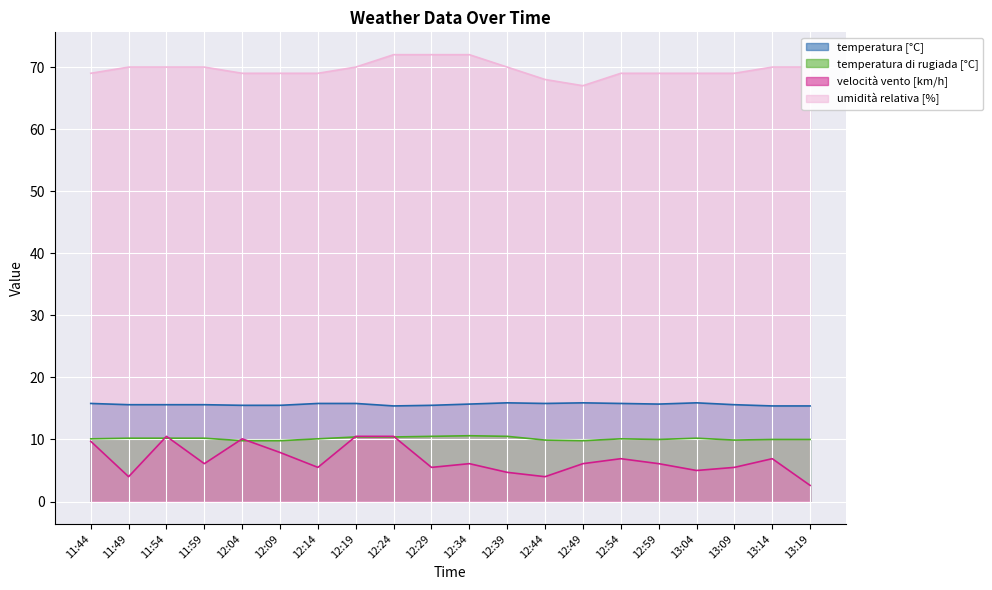

What value does the velocità vento [km/h] series have at 11:54?

10.5